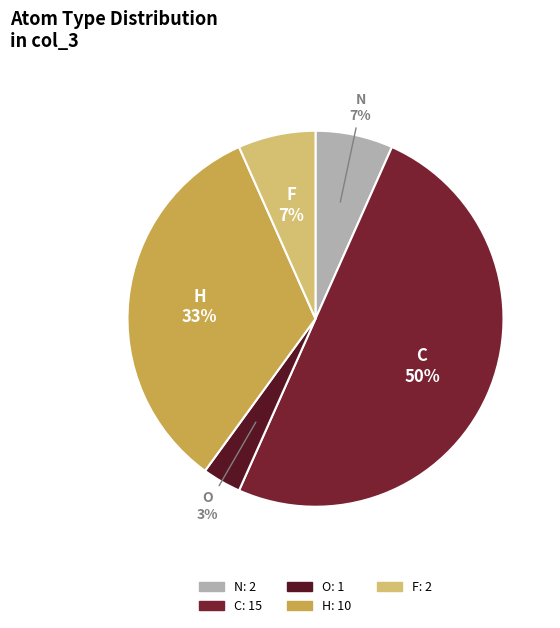

Does O account for over 50% of the chart?

No